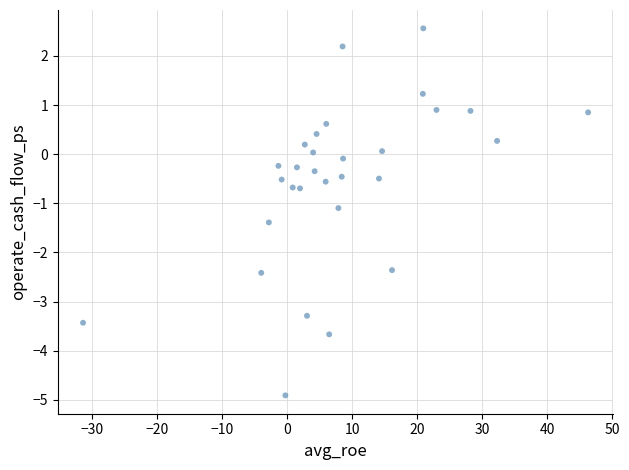

What Y value in the scatter plot is closest to -1?

-1.1